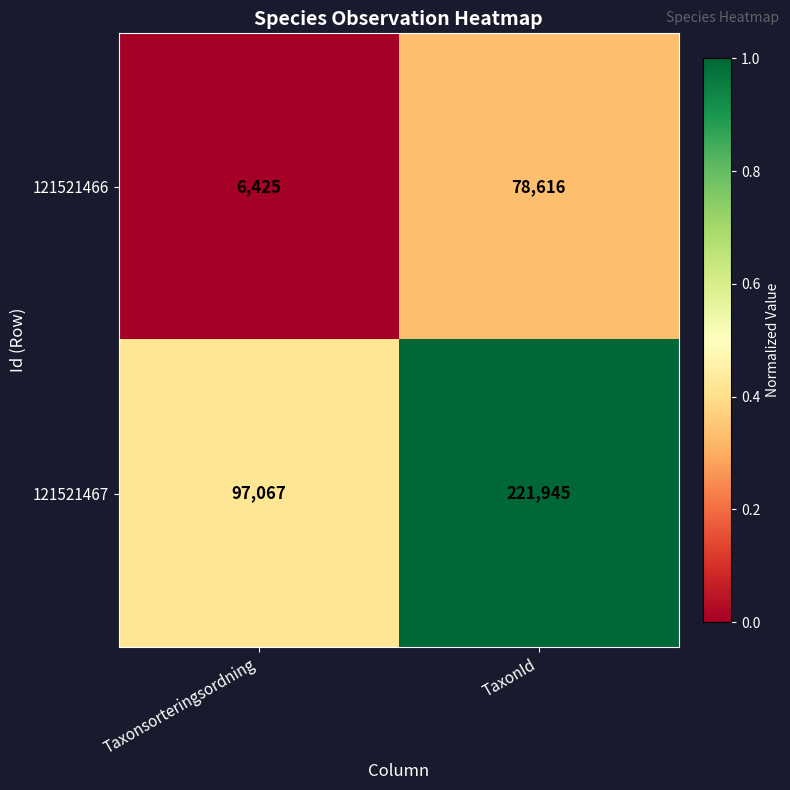

What is the average value of the 121521467 series?

159506